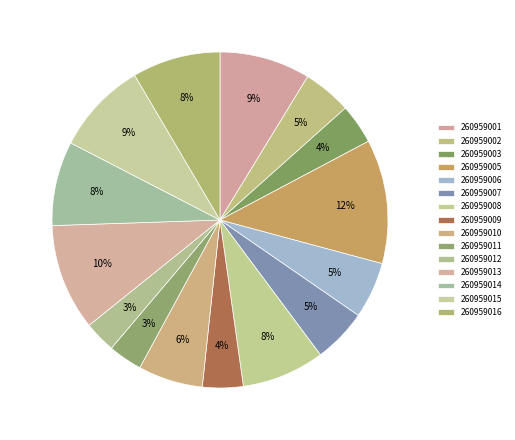

To the nearest percent, what percentage of the pie is 260959007?

5%